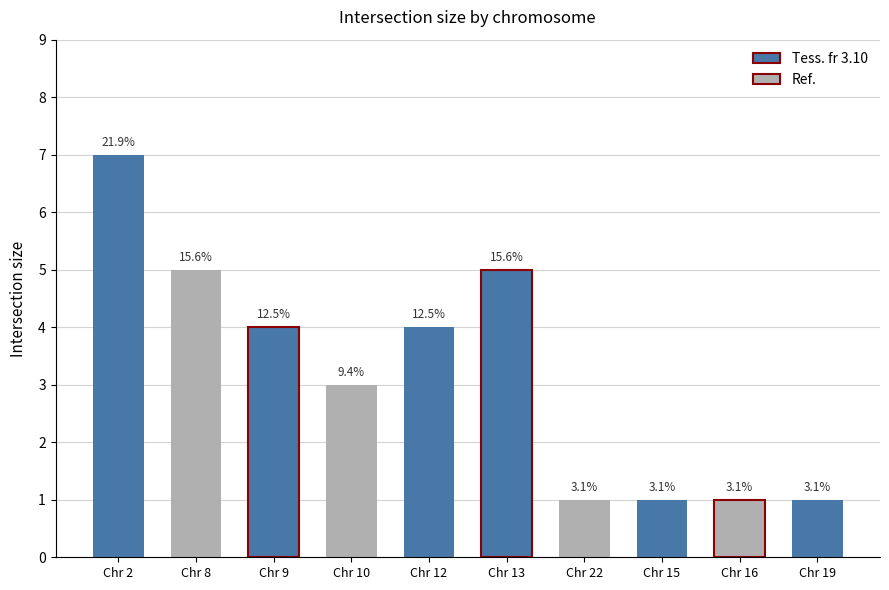

Does the chart contain any negative values?

No